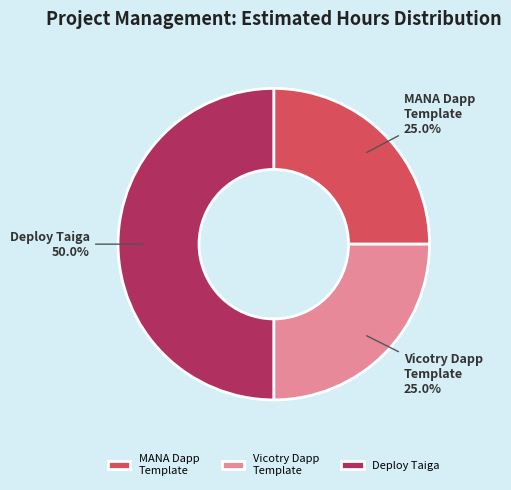

What portion of the pie excludes MANA Dapp Template?

75.0%